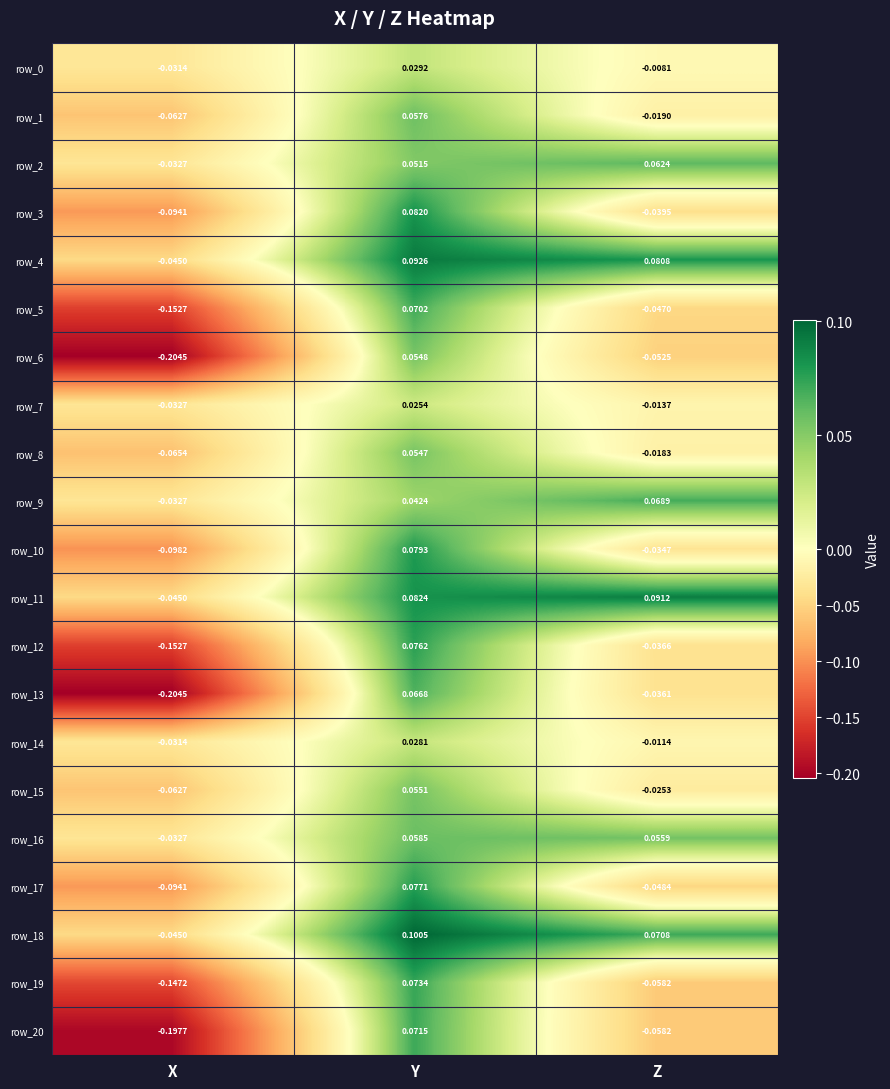

Which category has the highest value across all series?

Y